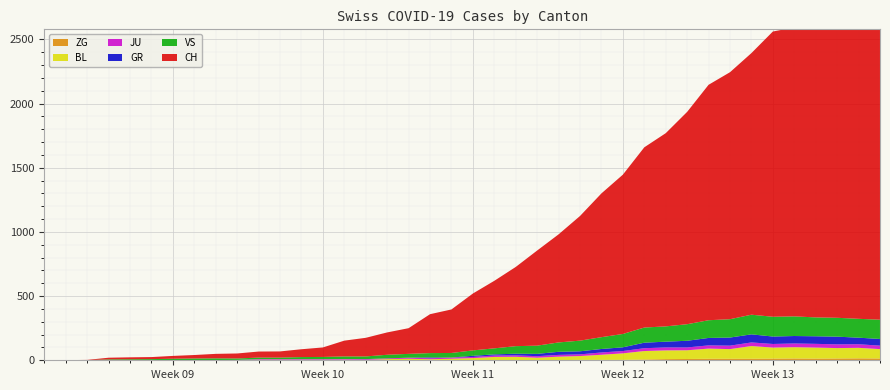

Reading left to right, list all the values displayed in this chart.

CH: 0	1	2	13	15	16	22	27	35	39	47	48	61	74	123	145	174	200	303	339	443	526	617	741	842	971	1120	1241	1404	1505	1654	1834	1924	2038	2222	2251	2328	2387	2363	2349
GR: 0	0	0	0	0	0	0	0	0	0	0	0	0	0	0	0	0	0	6	0	9	9	13	18	24	24	27	29	43	45	52	58	63	63	58	58	59	60	51	52
JU: 0	0	1	1	1	1	1	1	1	2	5	5	5	5	5	6	6	8	8	9	9	11	11	12	14	13	18	18	22	23	22	25	27	28	28	29	29	29	28	27
VS: 0	0	0	6	6	7	10	12	13	11	12	12	16	17	20	21	28	30	34	36	42	47	59	64	73	83	92	104	118	119	129	138	143	153	154	153	147	147	147	150
BL: 0	0	0	0	1	1	1	1	1	1	4	4	4	4	5	3	9	12	8	12	17	26	27	19	27	30	40	51	66	68	68	79	75	99	86	88	86	81	82	73
ZG: 0	0	0	0	0	0	0	0	0	0	0	0	0	0	0	0	0	0	0	0	0	0	0	1	1	3	3	3	6	9	10	12	12	12	13	14	13	14	15	14